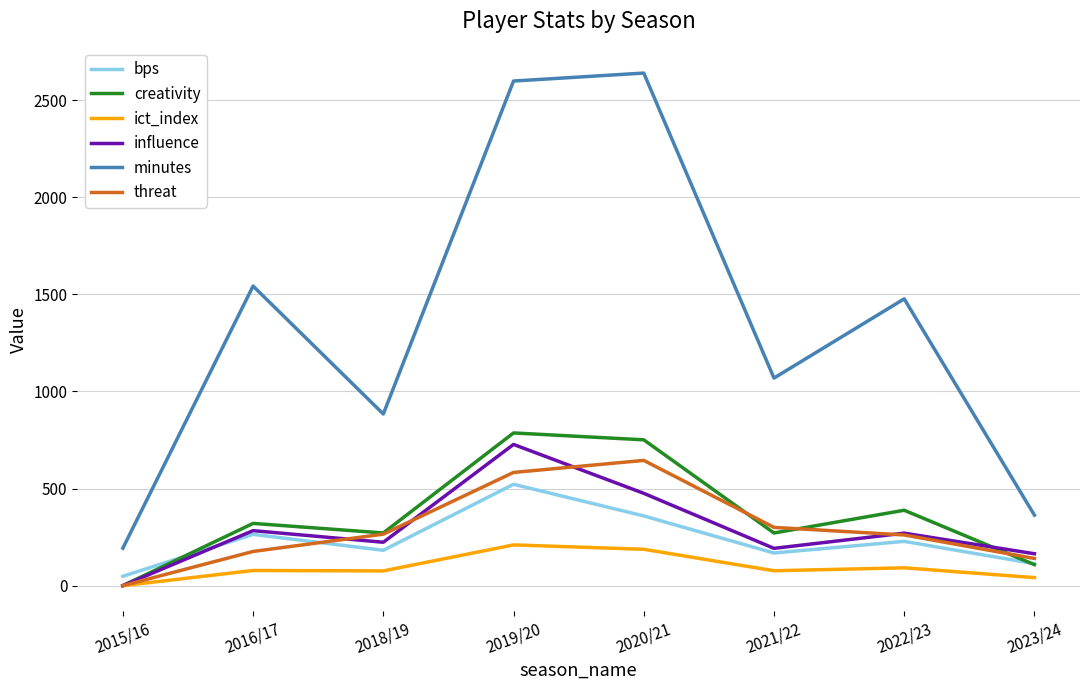

True or false: bps and minutes cross at least once.

False